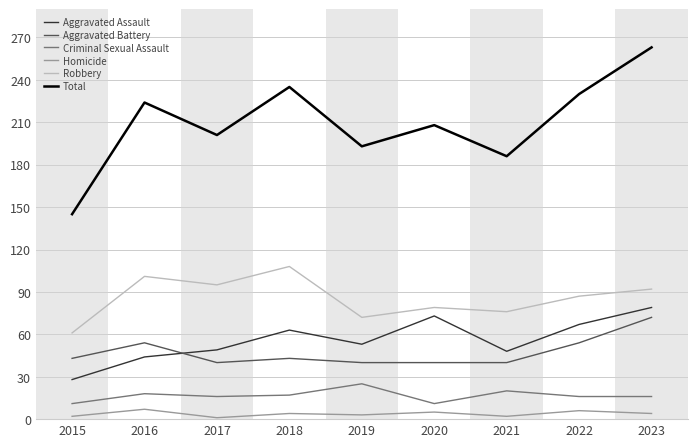

Rank the series at 2017 from highest to lowest value.

Total, Robbery, Aggravated Assault, Aggravated Battery, Criminal Sexual Assault, Homicide